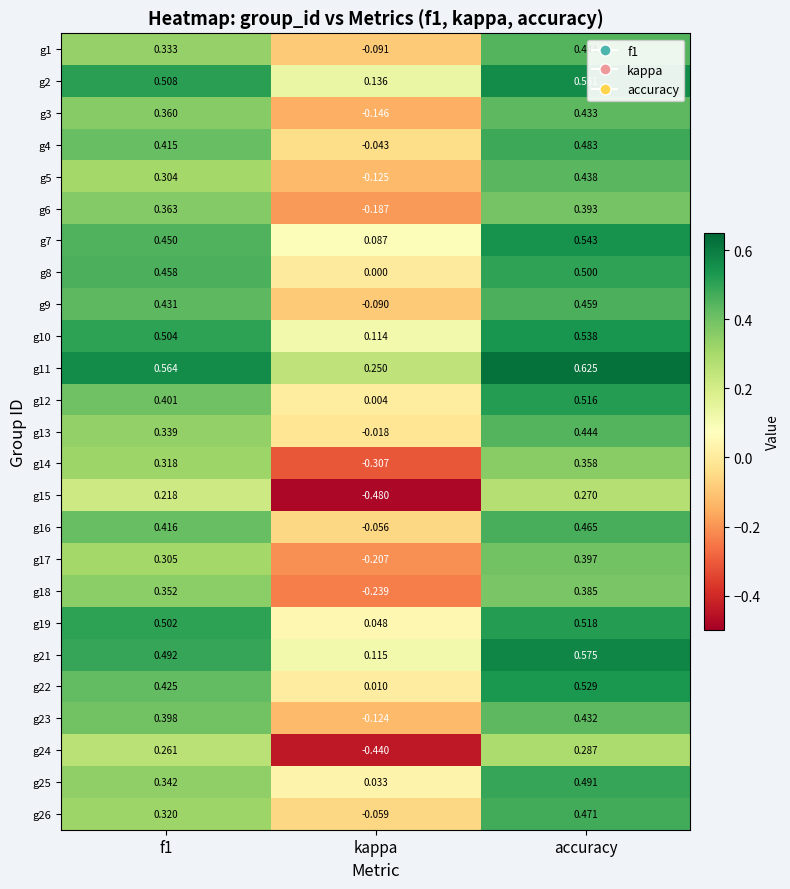

At which label is g13 closest to 0?

kappa